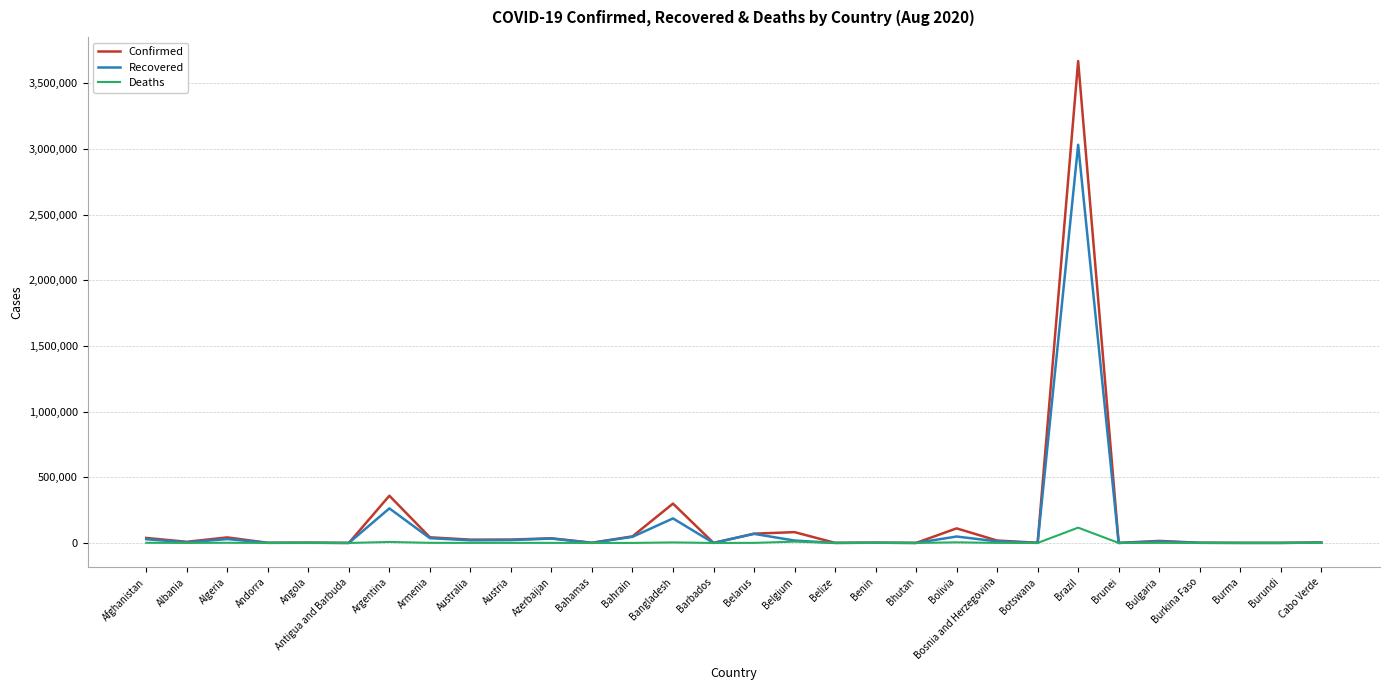

Rank the series by their maximum value, from lowest to highest.

Deaths, Recovered, Confirmed